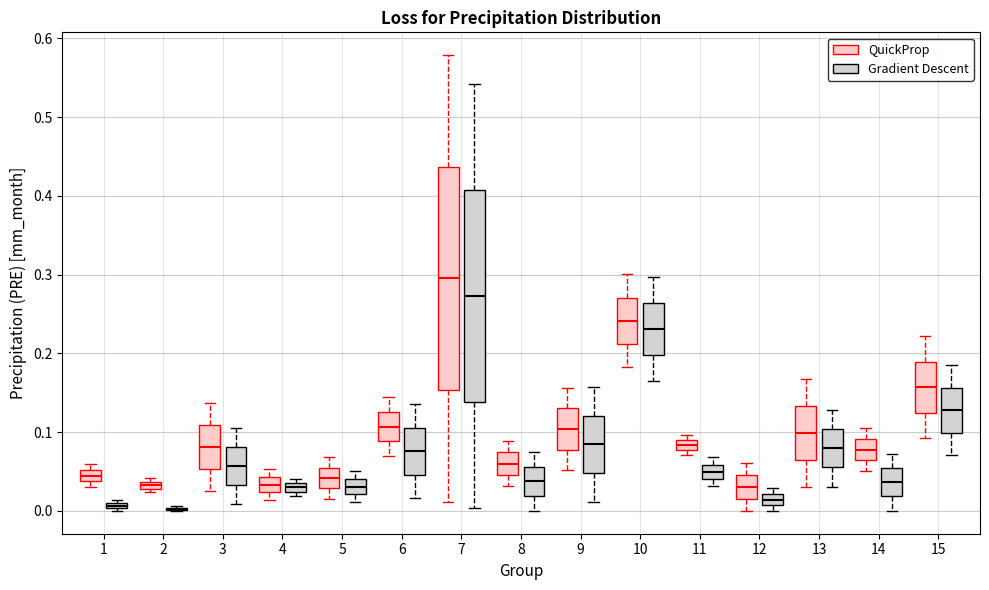

Where is the lower edge of the box for 6 (Gradient Descent) on the y-axis? The values are not printed on the chart, so give them approximately, as read against the axis.

0.05